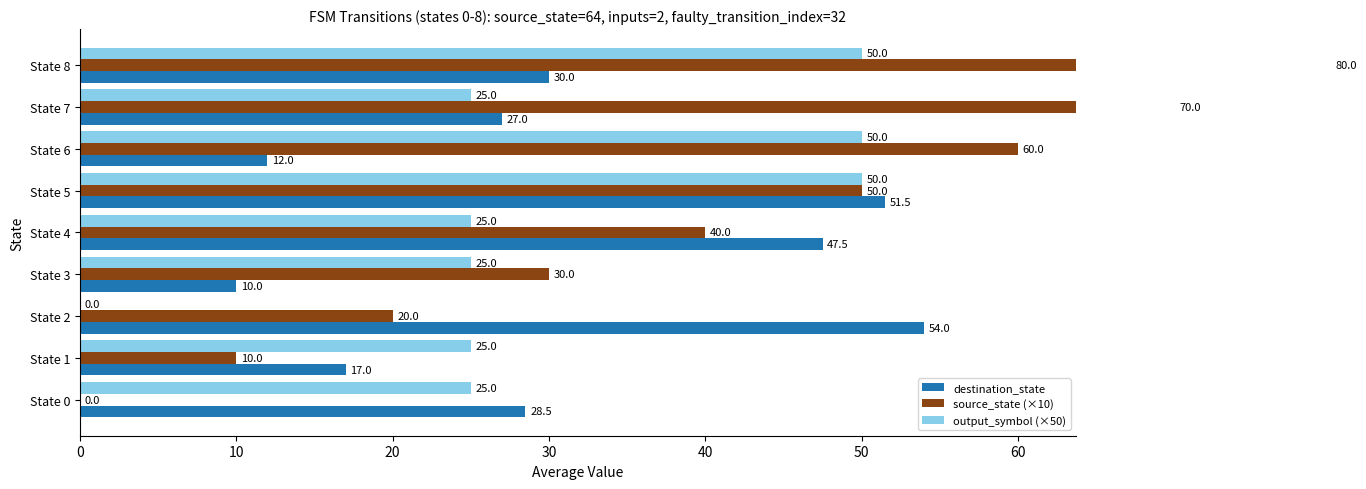

What is the value of the source_state (×10) bar at the 2nd from the left?

10.0